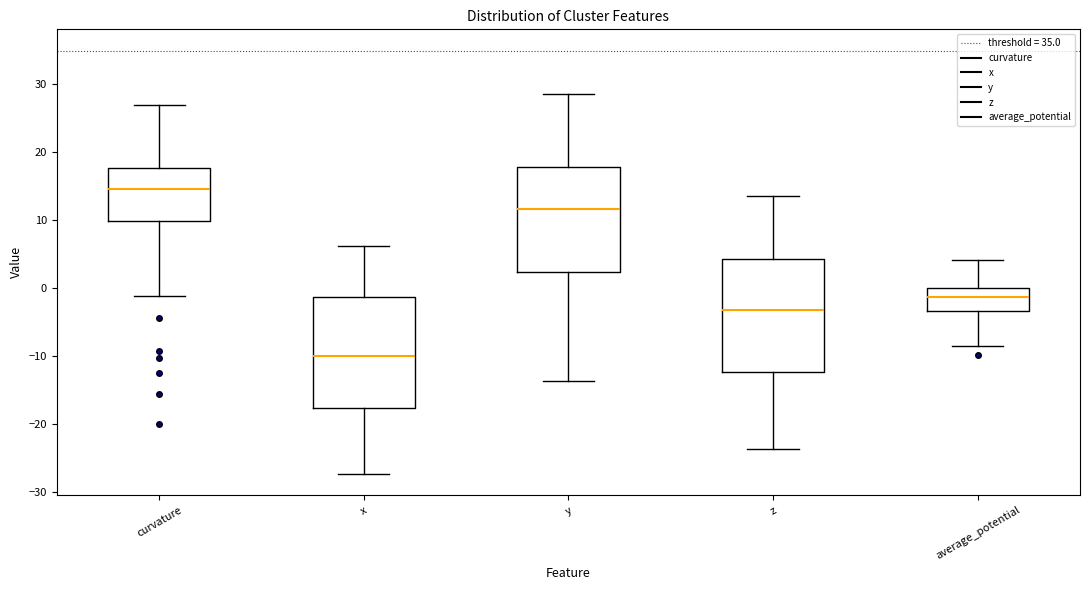

Which box has the lowest median line?

x